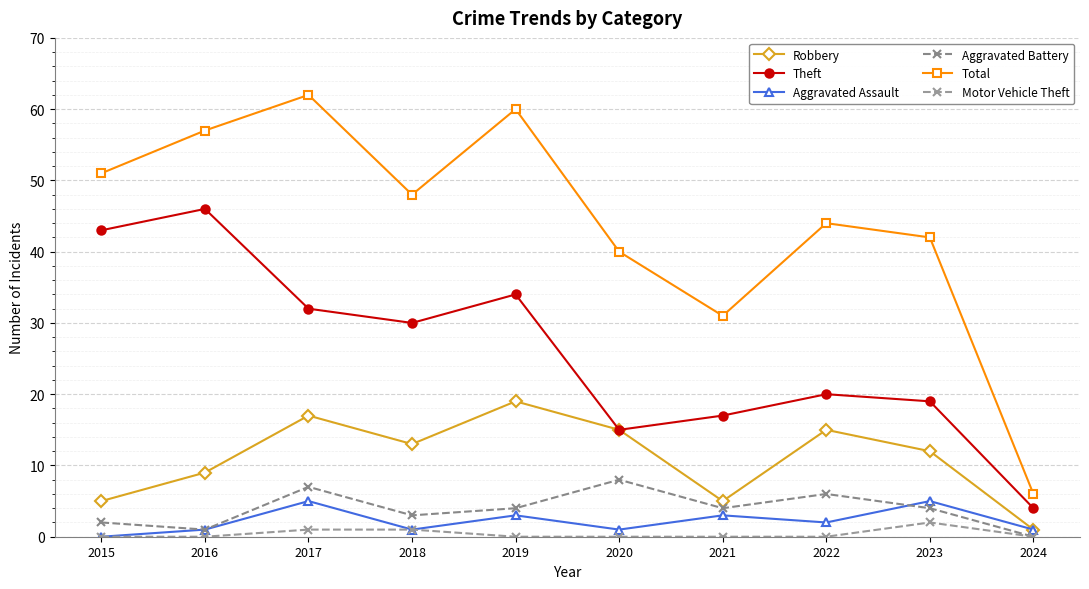

What is the difference between the Aggravated Battery values at 2021 and 2016?

3